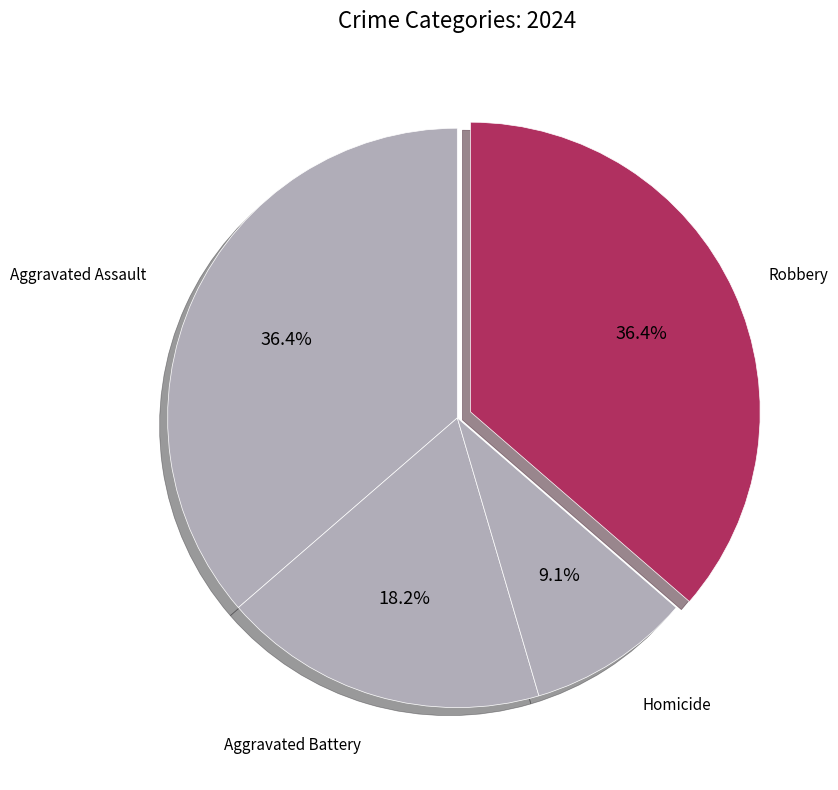

Is there any slice that represents more than half of the pie?

No